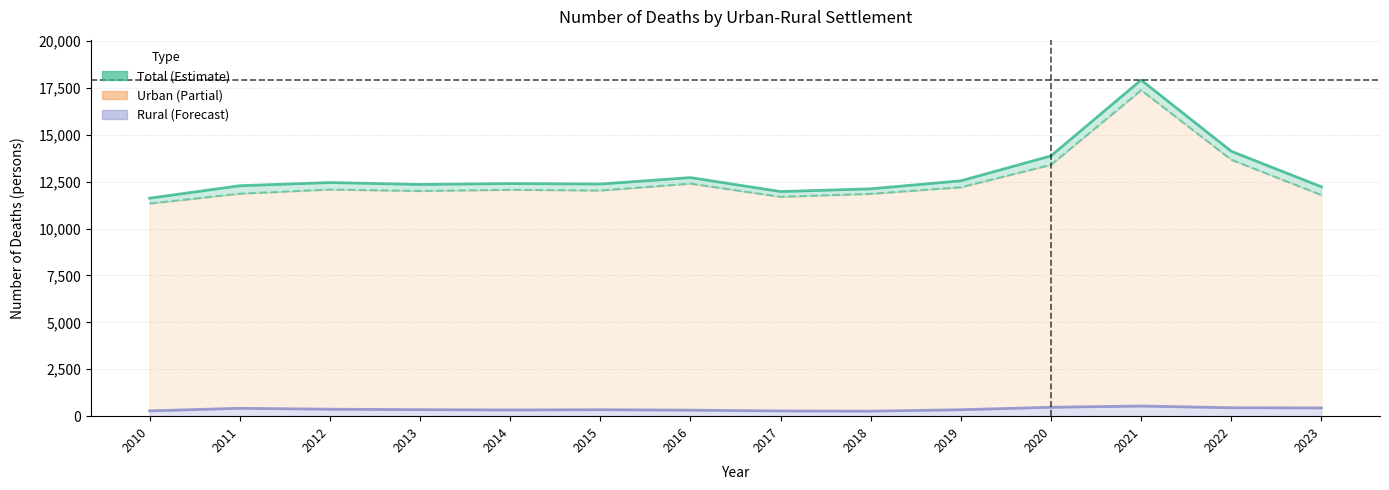

At which category is the sum across all series the highest?

2021